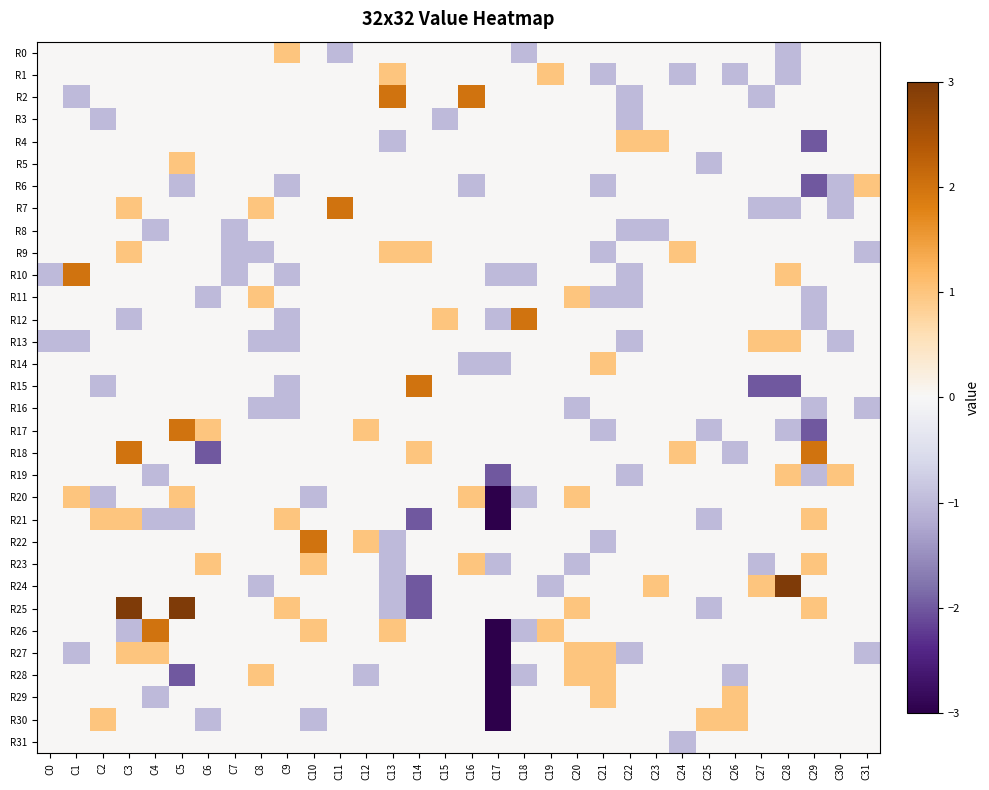

Reading right to left, extract all data points from this chart.

R0: C31=0	C30=0	C29=0	C28=-1	C27=0	C26=0	C25=0	C24=0	C23=0	C22=0	C21=0	C20=0	C19=0	C18=-1	C17=0	C16=0	C15=0	C14=0	C13=0	C12=0	C11=-1	C10=0	C9=1	C8=0	C7=0	C6=0	C5=0	C4=0	C3=0	C2=0	C1=0	C0=0
R1: C31=0	C30=0	C29=0	C28=-1	C27=0	C26=-1	C25=0	C24=-1	C23=0	C22=0	C21=-1	C20=0	C19=1	C18=0	C17=0	C16=0	C15=0	C14=0	C13=1	C12=0	C11=0	C10=0	C9=0	C8=0	C7=0	C6=0	C5=0	C4=0	C3=0	C2=0	C1=0	C0=0
R2: C31=0	C30=0	C29=0	C28=0	C27=-1	C26=0	C25=0	C24=0	C23=0	C22=-1	C21=0	C20=0	C19=0	C18=0	C17=0	C16=2	C15=0	C14=0	C13=2	C12=0	C11=0	C10=0	C9=0	C8=0	C7=0	C6=0	C5=0	C4=0	C3=0	C2=0	C1=-1	C0=0
R3: C31=0	C30=0	C29=0	C28=0	C27=0	C26=0	C25=0	C24=0	C23=0	C22=-1	C21=0	C20=0	C19=0	C18=0	C17=0	C16=0	C15=-1	C14=0	C13=0	C12=0	C11=0	C10=0	C9=0	C8=0	C7=0	C6=0	C5=0	C4=0	C3=0	C2=-1	C1=0	C0=0
R4: C31=0	C30=0	C29=-2	C28=0	C27=0	C26=0	C25=0	C24=0	C23=1	C22=1	C21=0	C20=0	C19=0	C18=0	C17=0	C16=0	C15=0	C14=0	C13=-1	C12=0	C11=0	C10=0	C9=0	C8=0	C7=0	C6=0	C5=0	C4=0	C3=0	C2=0	C1=0	C0=0
R5: C31=0	C30=0	C29=0	C28=0	C27=0	C26=0	C25=-1	C24=0	C23=0	C22=0	C21=0	C20=0	C19=0	C18=0	C17=0	C16=0	C15=0	C14=0	C13=0	C12=0	C11=0	C10=0	C9=0	C8=0	C7=0	C6=0	C5=1	C4=0	C3=0	C2=0	C1=0	C0=0
R6: C31=1	C30=-1	C29=-2	C28=0	C27=0	C26=0	C25=0	C24=0	C23=0	C22=0	C21=-1	C20=0	C19=0	C18=0	C17=0	C16=-1	C15=0	C14=0	C13=0	C12=0	C11=0	C10=0	C9=-1	C8=0	C7=0	C6=0	C5=-1	C4=0	C3=0	C2=0	C1=0	C0=0
R7: C31=0	C30=-1	C29=0	C28=-1	C27=-1	C26=0	C25=0	C24=0	C23=0	C22=0	C21=0	C20=0	C19=0	C18=0	C17=0	C16=0	C15=0	C14=0	C13=0	C12=0	C11=2	C10=0	C9=0	C8=1	C7=0	C6=0	C5=0	C4=0	C3=1	C2=0	C1=0	C0=0
R8: C31=0	C30=0	C29=0	C28=0	C27=0	C26=0	C25=0	C24=0	C23=-1	C22=-1	C21=0	C20=0	C19=0	C18=0	C17=0	C16=0	C15=0	C14=0	C13=0	C12=0	C11=0	C10=0	C9=0	C8=0	C7=-1	C6=0	C5=0	C4=-1	C3=0	C2=0	C1=0	C0=0
R9: C31=-1	C30=0	C29=0	C28=0	C27=0	C26=0	C25=0	C24=1	C23=0	C22=0	C21=-1	C20=0	C19=0	C18=0	C17=0	C16=0	C15=0	C14=1	C13=1	C12=0	C11=0	C10=0	C9=0	C8=-1	C7=-1	C6=0	C5=0	C4=0	C3=1	C2=0	C1=0	C0=0
R10: C31=0	C30=0	C29=0	C28=1	C27=0	C26=0	C25=0	C24=0	C23=0	C22=-1	C21=0	C20=0	C19=0	C18=-1	C17=-1	C16=0	C15=0	C14=0	C13=0	C12=0	C11=0	C10=0	C9=-1	C8=0	C7=-1	C6=0	C5=0	C4=0	C3=0	C2=0	C1=2	C0=-1
R11: C31=0	C30=0	C29=-1	C28=0	C27=0	C26=0	C25=0	C24=0	C23=0	C22=-1	C21=-1	C20=1	C19=0	C18=0	C17=0	C16=0	C15=0	C14=0	C13=0	C12=0	C11=0	C10=0	C9=0	C8=1	C7=0	C6=-1	C5=0	C4=0	C3=0	C2=0	C1=0	C0=0
R12: C31=0	C30=0	C29=-1	C28=0	C27=0	C26=0	C25=0	C24=0	C23=0	C22=0	C21=0	C20=0	C19=0	C18=2	C17=-1	C16=0	C15=1	C14=0	C13=0	C12=0	C11=0	C10=0	C9=-1	C8=0	C7=0	C6=0	C5=0	C4=0	C3=-1	C2=0	C1=0	C0=0
R13: C31=0	C30=-1	C29=0	C28=1	C27=1	C26=0	C25=0	C24=0	C23=0	C22=-1	C21=0	C20=0	C19=0	C18=0	C17=0	C16=0	C15=0	C14=0	C13=0	C12=0	C11=0	C10=0	C9=-1	C8=-1	C7=0	C6=0	C5=0	C4=0	C3=0	C2=0	C1=-1	C0=-1
R14: C31=0	C30=0	C29=0	C28=0	C27=0	C26=0	C25=0	C24=0	C23=0	C22=0	C21=1	C20=0	C19=0	C18=0	C17=-1	C16=-1	C15=0	C14=0	C13=0	C12=0	C11=0	C10=0	C9=0	C8=0	C7=0	C6=0	C5=0	C4=0	C3=0	C2=0	C1=0	C0=0
R15: C31=0	C30=0	C29=0	C28=-2	C27=-2	C26=0	C25=0	C24=0	C23=0	C22=0	C21=0	C20=0	C19=0	C18=0	C17=0	C16=0	C15=0	C14=2	C13=0	C12=0	C11=0	C10=0	C9=-1	C8=0	C7=0	C6=0	C5=0	C4=0	C3=0	C2=-1	C1=0	C0=0
R16: C31=-1	C30=0	C29=-1	C28=0	C27=0	C26=0	C25=0	C24=0	C23=0	C22=0	C21=0	C20=-1	C19=0	C18=0	C17=0	C16=0	C15=0	C14=0	C13=0	C12=0	C11=0	C10=0	C9=-1	C8=-1	C7=0	C6=0	C5=0	C4=0	C3=0	C2=0	C1=0	C0=0
R17: C31=0	C30=0	C29=-2	C28=-1	C27=0	C26=0	C25=-1	C24=0	C23=0	C22=0	C21=-1	C20=0	C19=0	C18=0	C17=0	C16=0	C15=0	C14=0	C13=0	C12=1	C11=0	C10=0	C9=0	C8=0	C7=0	C6=1	C5=2	C4=0	C3=0	C2=0	C1=0	C0=0
R18: C31=0	C30=0	C29=2	C28=0	C27=0	C26=-1	C25=0	C24=1	C23=0	C22=0	C21=0	C20=0	C19=0	C18=0	C17=0	C16=0	C15=0	C14=1	C13=0	C12=0	C11=0	C10=0	C9=0	C8=0	C7=0	C6=-2	C5=0	C4=0	C3=2	C2=0	C1=0	C0=0
R19: C31=0	C30=1	C29=-1	C28=1	C27=0	C26=0	C25=0	C24=0	C23=0	C22=-1	C21=0	C20=0	C19=0	C18=0	C17=-2	C16=0	C15=0	C14=0	C13=0	C12=0	C11=0	C10=0	C9=0	C8=0	C7=0	C6=0	C5=0	C4=-1	C3=0	C2=0	C1=0	C0=0
R20: C31=0	C30=0	C29=0	C28=0	C27=0	C26=0	C25=0	C24=0	C23=0	C22=0	C21=0	C20=1	C19=0	C18=-1	C17=-3	C16=1	C15=0	C14=0	C13=0	C12=0	C11=0	C10=-1	C9=0	C8=0	C7=0	C6=0	C5=1	C4=0	C3=0	C2=-1	C1=1	C0=0
R21: C31=0	C30=0	C29=1	C28=0	C27=0	C26=0	C25=-1	C24=0	C23=0	C22=0	C21=0	C20=0	C19=0	C18=0	C17=-3	C16=0	C15=0	C14=-2	C13=0	C12=0	C11=0	C10=0	C9=1	C8=0	C7=0	C6=0	C5=-1	C4=-1	C3=1	C2=1	C1=0	C0=0
R22: C31=0	C30=0	C29=0	C28=0	C27=0	C26=0	C25=0	C24=0	C23=0	C22=0	C21=-1	C20=0	C19=0	C18=0	C17=0	C16=0	C15=0	C14=0	C13=-1	C12=1	C11=0	C10=2	C9=0	C8=0	C7=0	C6=0	C5=0	C4=0	C3=0	C2=0	C1=0	C0=0
R23: C31=0	C30=0	C29=1	C28=0	C27=-1	C26=0	C25=0	C24=0	C23=0	C22=0	C21=0	C20=-1	C19=0	C18=0	C17=-1	C16=1	C15=0	C14=0	C13=-1	C12=0	C11=0	C10=1	C9=0	C8=0	C7=0	C6=1	C5=0	C4=0	C3=0	C2=0	C1=0	C0=0
R24: C31=0	C30=0	C29=0	C28=3	C27=1	C26=0	C25=0	C24=0	C23=1	C22=0	C21=0	C20=0	C19=-1	C18=0	C17=0	C16=0	C15=0	C14=-2	C13=-1	C12=0	C11=0	C10=0	C9=0	C8=-1	C7=0	C6=0	C5=0	C4=0	C3=0	C2=0	C1=0	C0=0
R25: C31=0	C30=0	C29=1	C28=0	C27=0	C26=0	C25=-1	C24=0	C23=0	C22=0	C21=0	C20=1	C19=0	C18=0	C17=0	C16=0	C15=0	C14=-2	C13=-1	C12=0	C11=0	C10=0	C9=1	C8=0	C7=0	C6=0	C5=3	C4=0	C3=3	C2=0	C1=0	C0=0
R26: C31=0	C30=0	C29=0	C28=0	C27=0	C26=0	C25=0	C24=0	C23=0	C22=0	C21=0	C20=0	C19=1	C18=-1	C17=-3	C16=0	C15=0	C14=0	C13=1	C12=0	C11=0	C10=1	C9=0	C8=0	C7=0	C6=0	C5=0	C4=2	C3=-1	C2=0	C1=0	C0=0
R27: C31=-1	C30=0	C29=0	C28=0	C27=0	C26=0	C25=0	C24=0	C23=0	C22=-1	C21=1	C20=1	C19=0	C18=0	C17=-3	C16=0	C15=0	C14=0	C13=0	C12=0	C11=0	C10=0	C9=0	C8=0	C7=0	C6=0	C5=0	C4=1	C3=1	C2=0	C1=-1	C0=0
R28: C31=0	C30=0	C29=0	C28=0	C27=0	C26=-1	C25=0	C24=0	C23=0	C22=0	C21=1	C20=1	C19=0	C18=-1	C17=-3	C16=0	C15=0	C14=0	C13=0	C12=-1	C11=0	C10=0	C9=0	C8=1	C7=0	C6=0	C5=-2	C4=0	C3=0	C2=0	C1=0	C0=0
R29: C31=0	C30=0	C29=0	C28=0	C27=0	C26=1	C25=0	C24=0	C23=0	C22=0	C21=1	C20=0	C19=0	C18=0	C17=-3	C16=0	C15=0	C14=0	C13=0	C12=0	C11=0	C10=0	C9=0	C8=0	C7=0	C6=0	C5=0	C4=-1	C3=0	C2=0	C1=0	C0=0
R30: C31=0	C30=0	C29=0	C28=0	C27=0	C26=1	C25=1	C24=0	C23=0	C22=0	C21=0	C20=0	C19=0	C18=0	C17=-3	C16=0	C15=0	C14=0	C13=0	C12=0	C11=0	C10=-1	C9=0	C8=0	C7=0	C6=-1	C5=0	C4=0	C3=0	C2=1	C1=0	C0=0
R31: C31=0	C30=0	C29=0	C28=0	C27=0	C26=0	C25=0	C24=-1	C23=0	C22=0	C21=0	C20=0	C19=0	C18=0	C17=0	C16=0	C15=0	C14=0	C13=0	C12=0	C11=0	C10=0	C9=0	C8=0	C7=0	C6=0	C5=0	C4=0	C3=0	C2=0	C1=0	C0=0